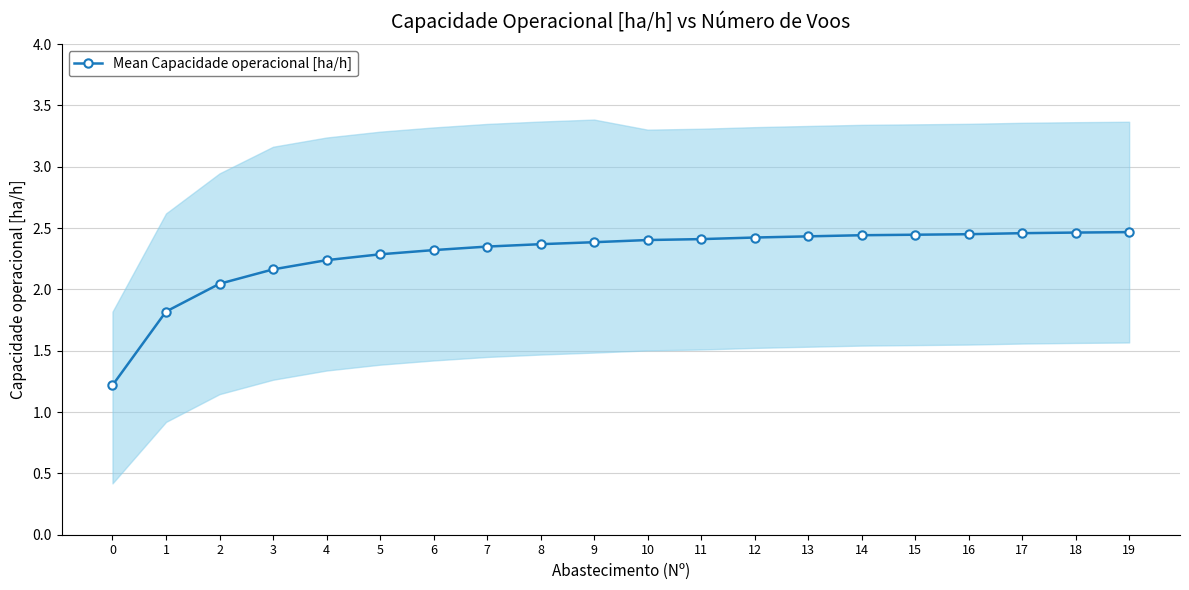

Does the chart display data point markers on the line(s)?

Yes